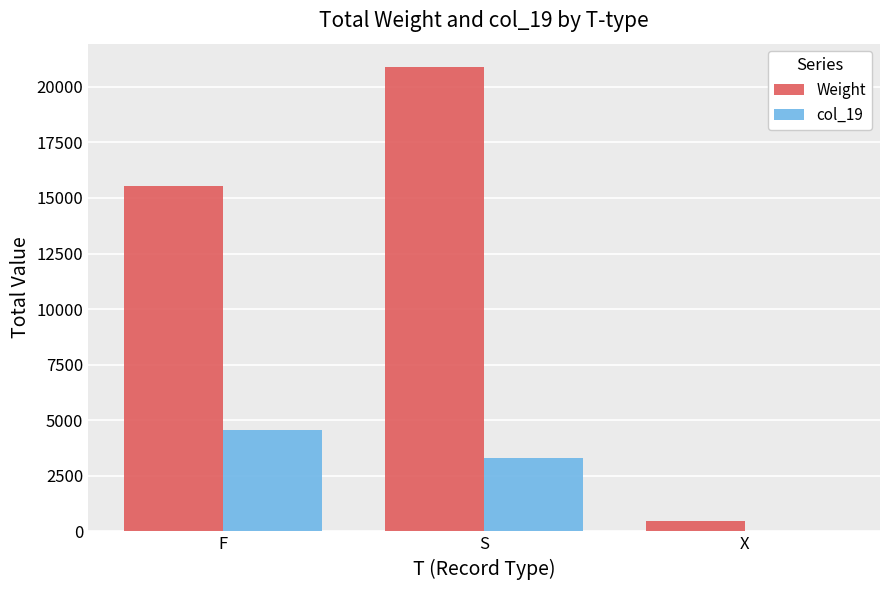

True or false: col_19 has a value of 0 at X.

True